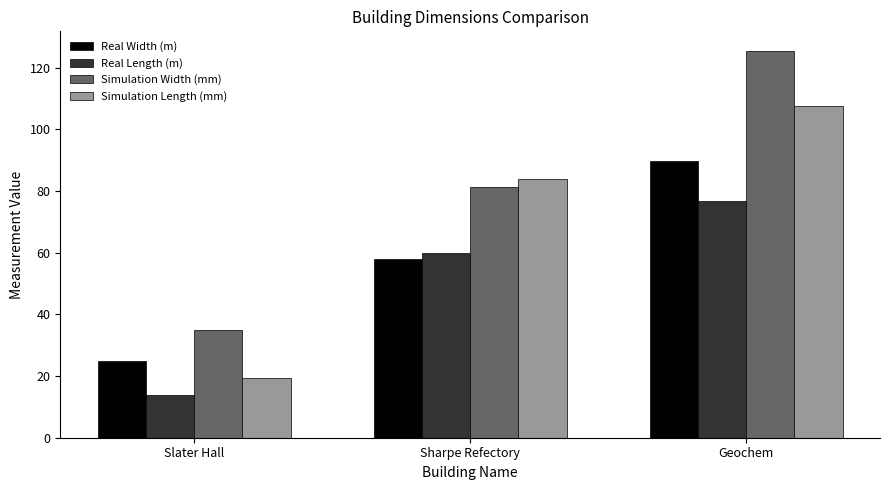

Rank the series by their average value, from lowest to highest.

Real Length (m), Real Width (m), Simulation Length (mm), Simulation Width (mm)